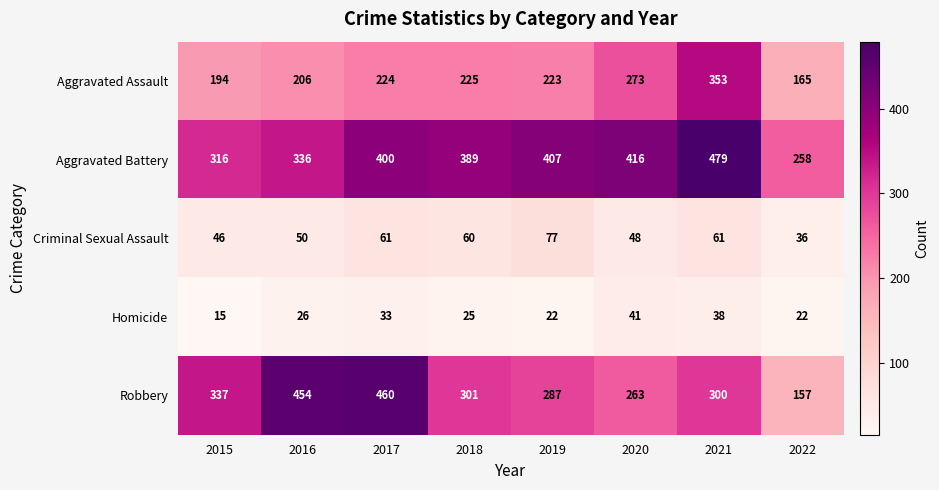

At which category does the chart reach its minimum across all series?

2015